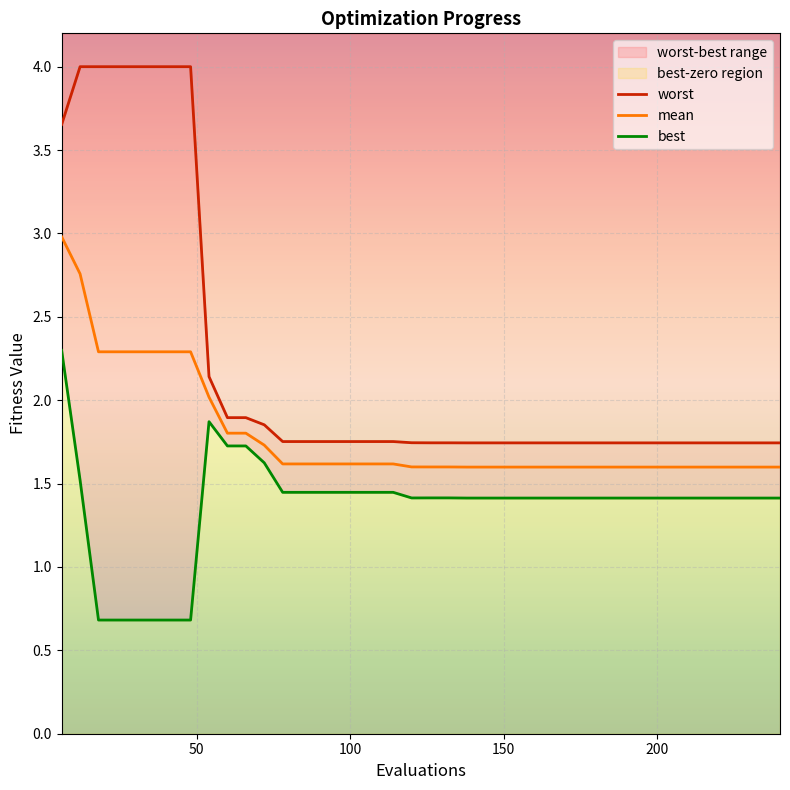

Rank the series by their maximum value, from highest to lowest.

worst, mean, best